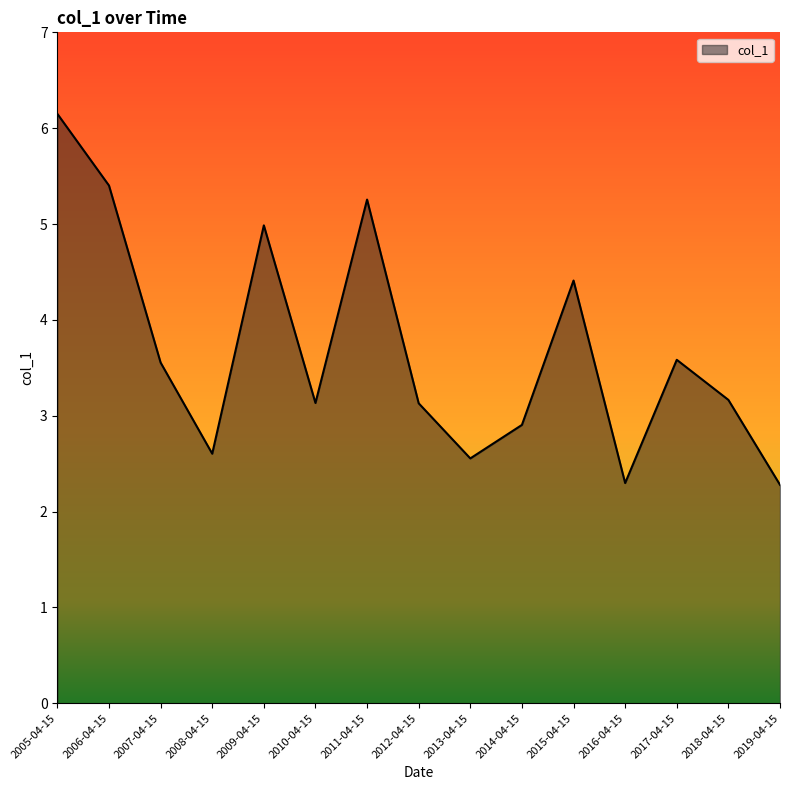

Does the chart display data point markers on the line(s)?

No